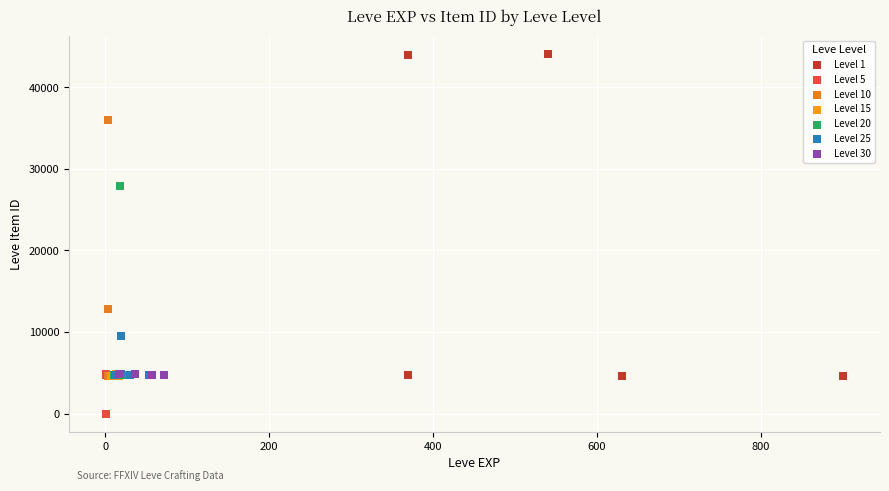

Which series contains the highest Y value?

Level 1